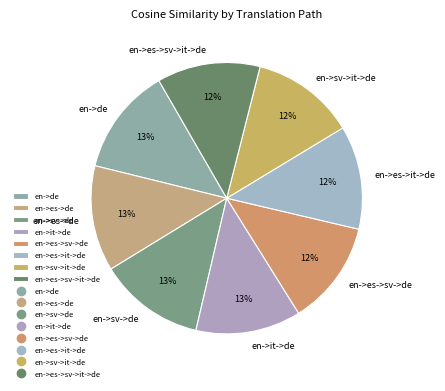

Is there any slice that represents more than half of the pie?

No